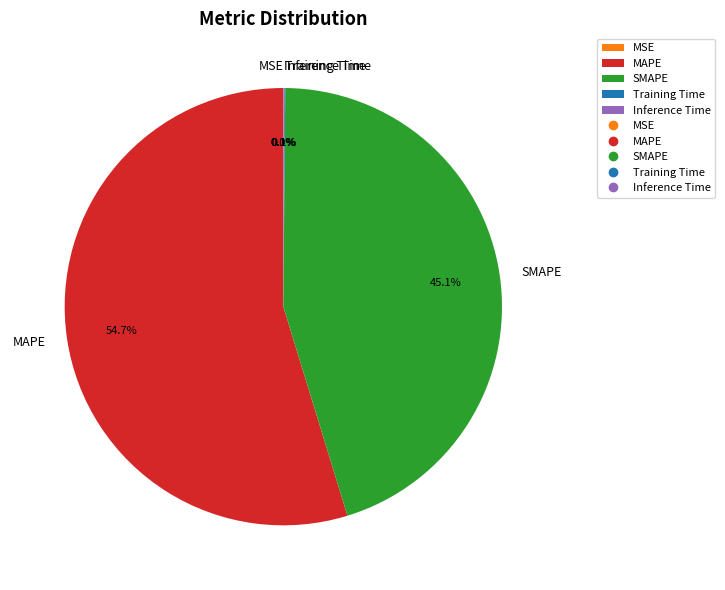

What portion of the pie excludes SMAPE?

54.9%